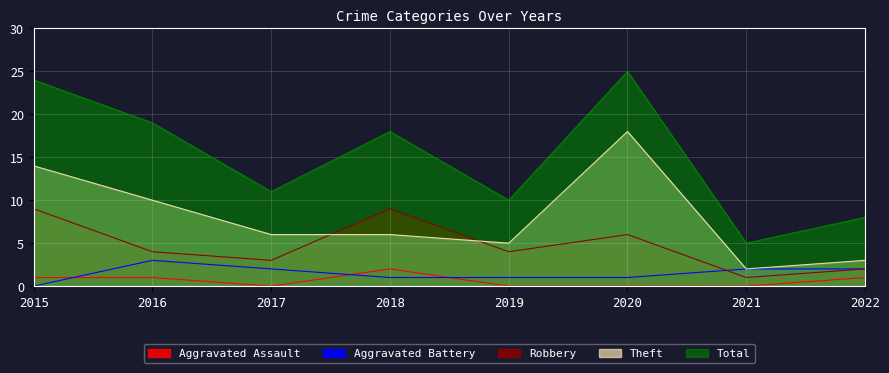

After their last crossing, which series has the higher values: Aggravated Battery or Robbery?

Aggravated Battery